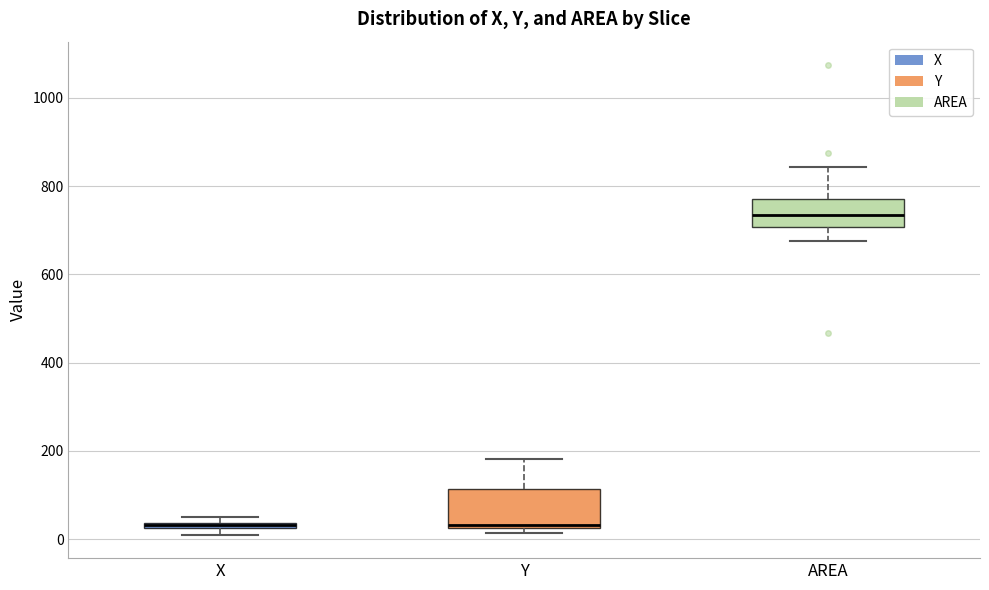

Where is the lower edge of the box for X on the y-axis? The values are not printed on the chart, so give them approximately, as read against the axis.

20